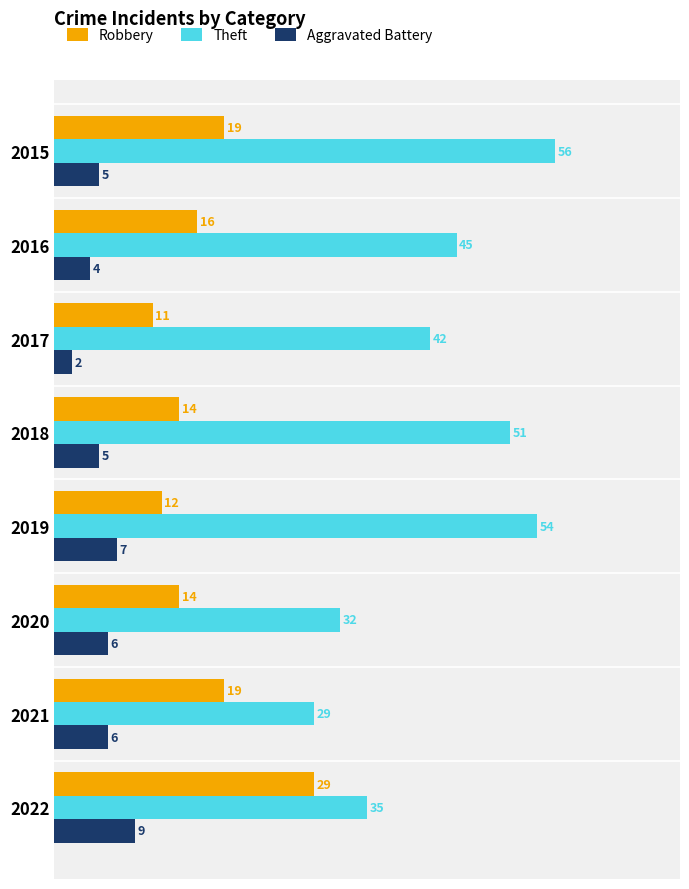

What is the average value of the Robbery series?

17